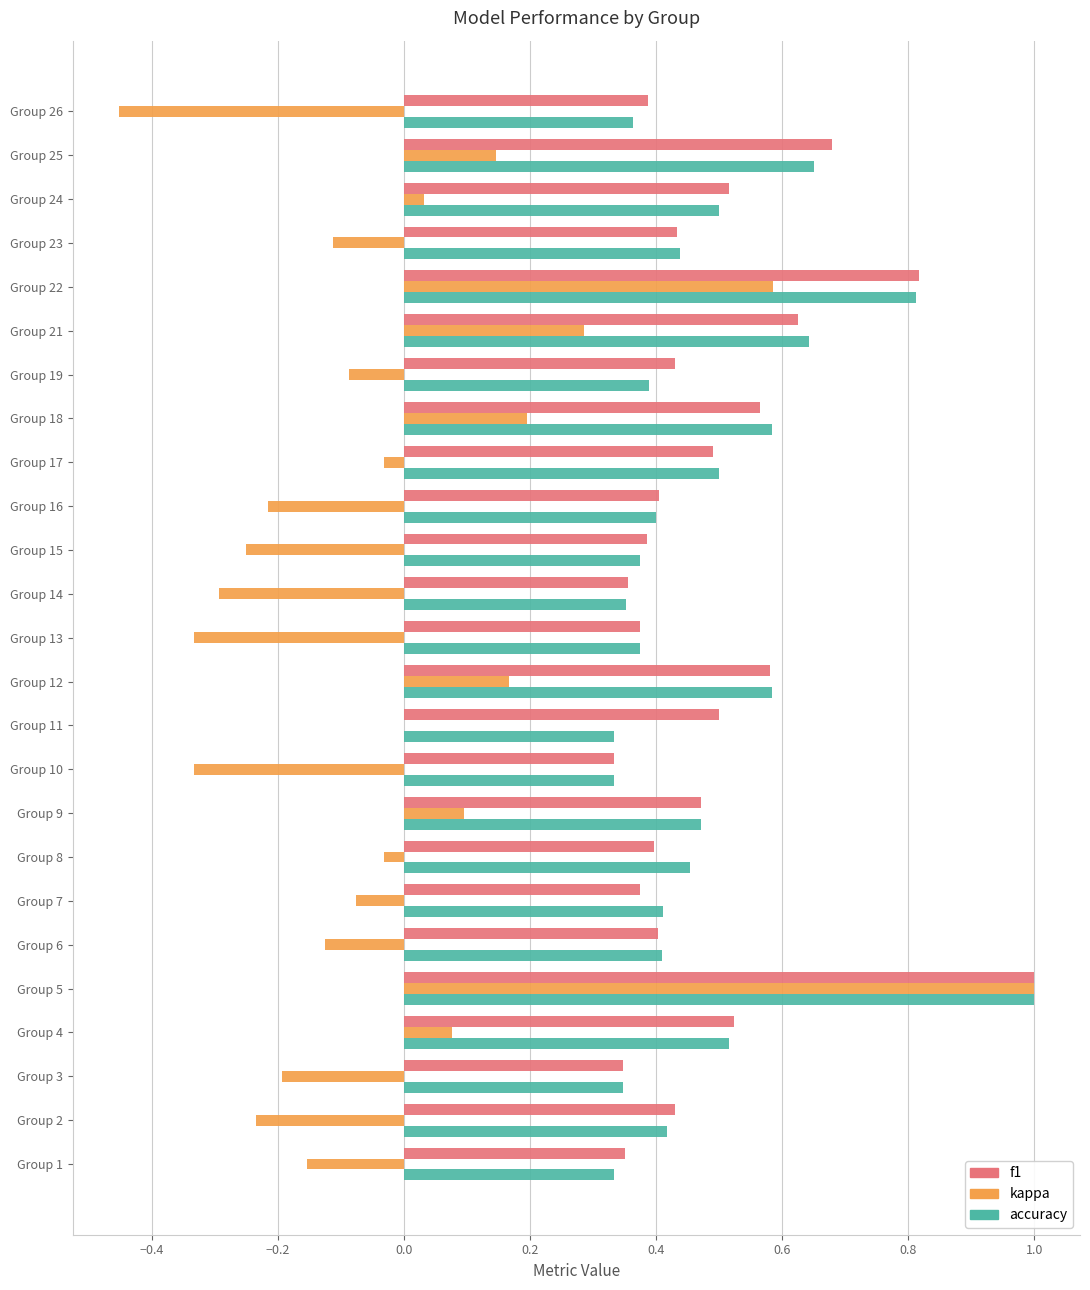

What is the maximum value for f1?

1.0